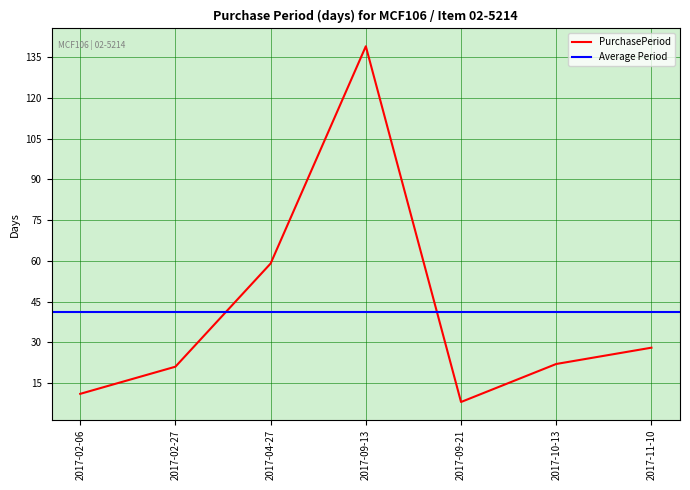

Reading right to left, extract all data points from this chart.

2017-11-10=28	2017-10-13=22	2017-09-21=8	2017-09-13=139	2017-04-27=59	2017-02-27=21	2017-02-06=11